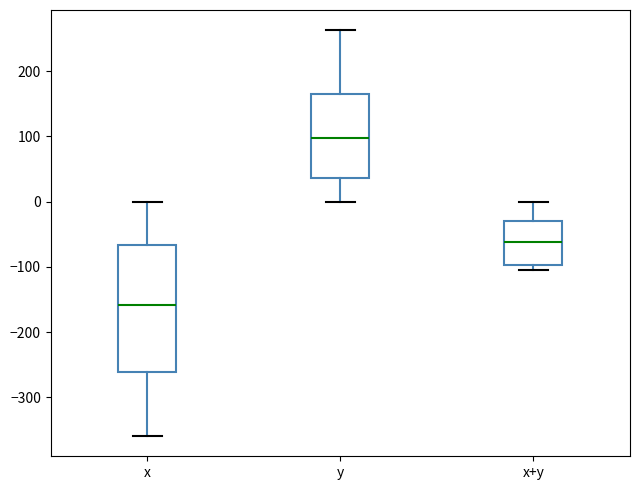

Which box's median line is the lowest?

x